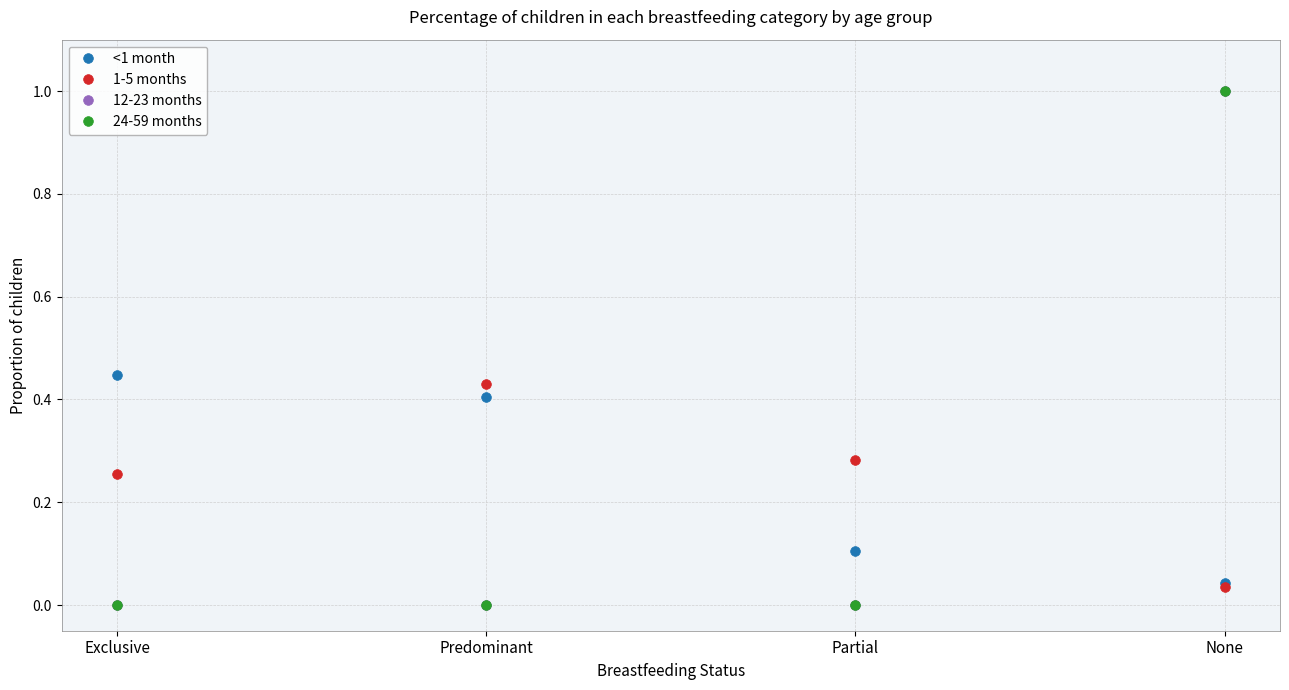

Does the chart have visible grid lines?

Yes